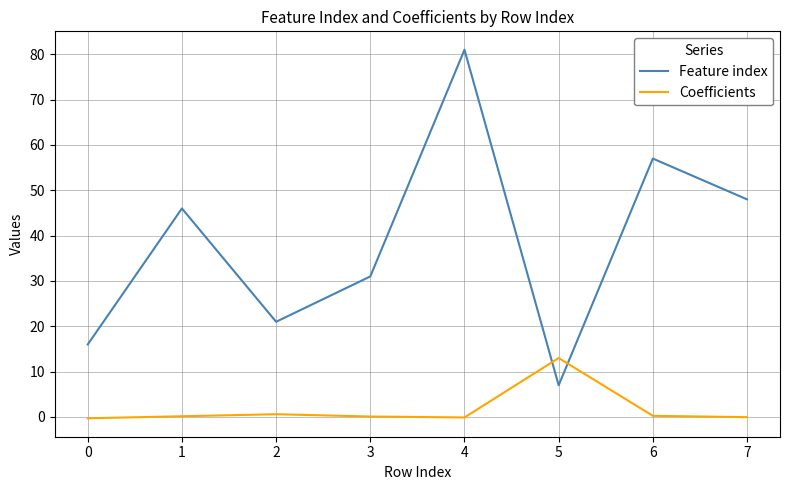

How many intersections are there between Coefficients and Feature index?

2